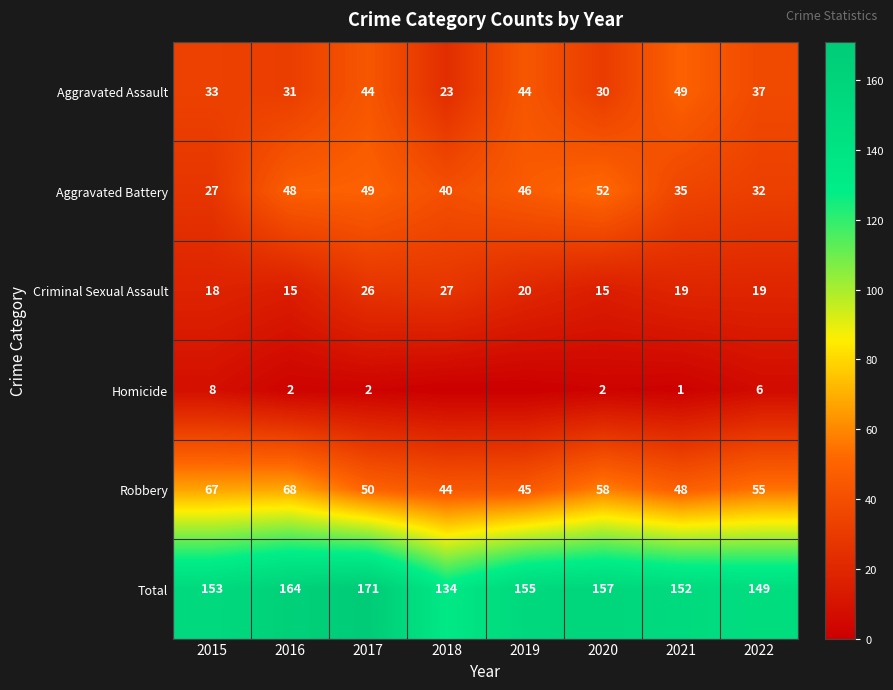

Where does the Criminal Sexual Assault series first go above 19?

2017